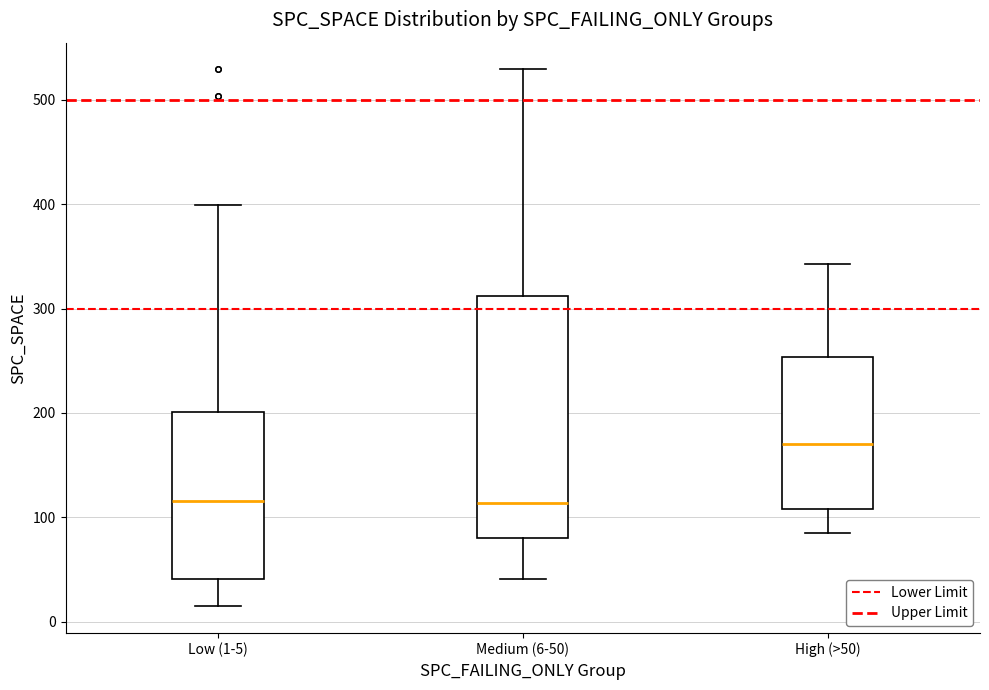

Which box is the tallest, from its lower edge to its upper edge?

Medium (6-50)